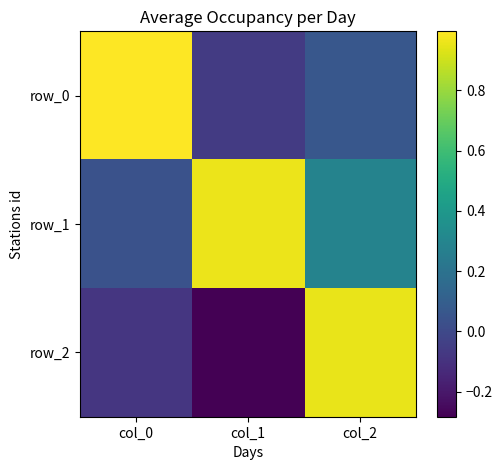

List the series in order of their overall mean, highest first.

row_1, row_0, row_2